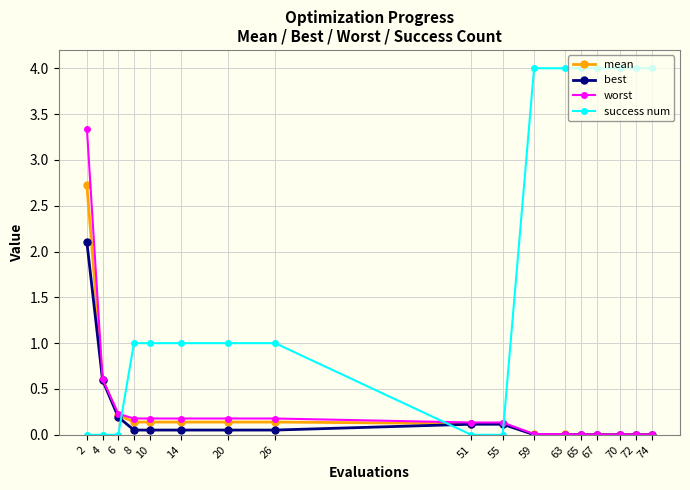

Which series has the largest range (max minus min)?

success num